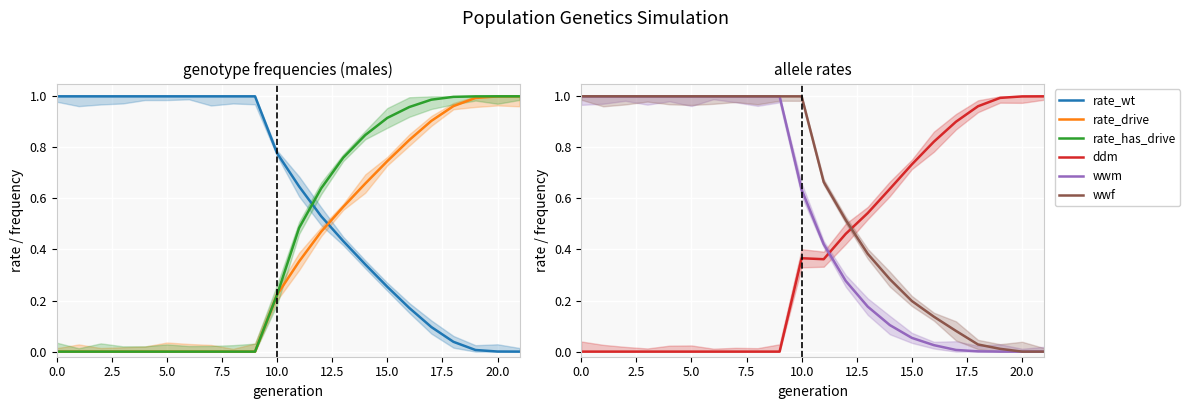

At how many categories does at least one series exceed 0?

22